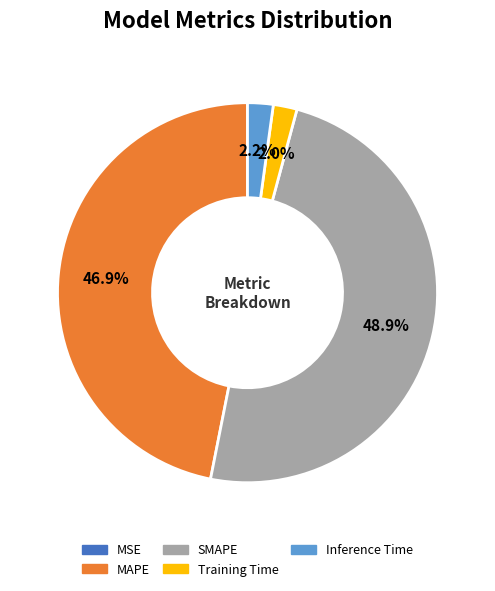

What is the total percentage of Training Time and SMAPE?

50.9%